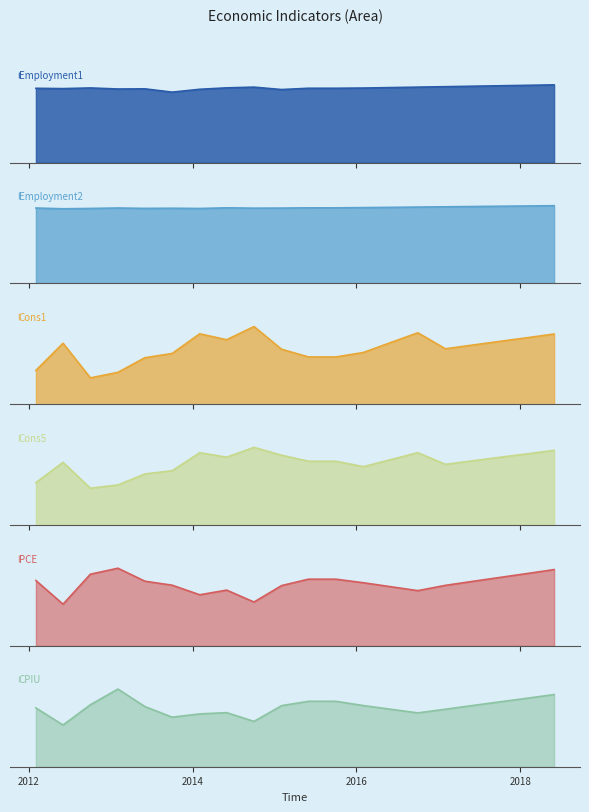

What is the difference between the maximum and second lowest values in the CPIU series?

0.3